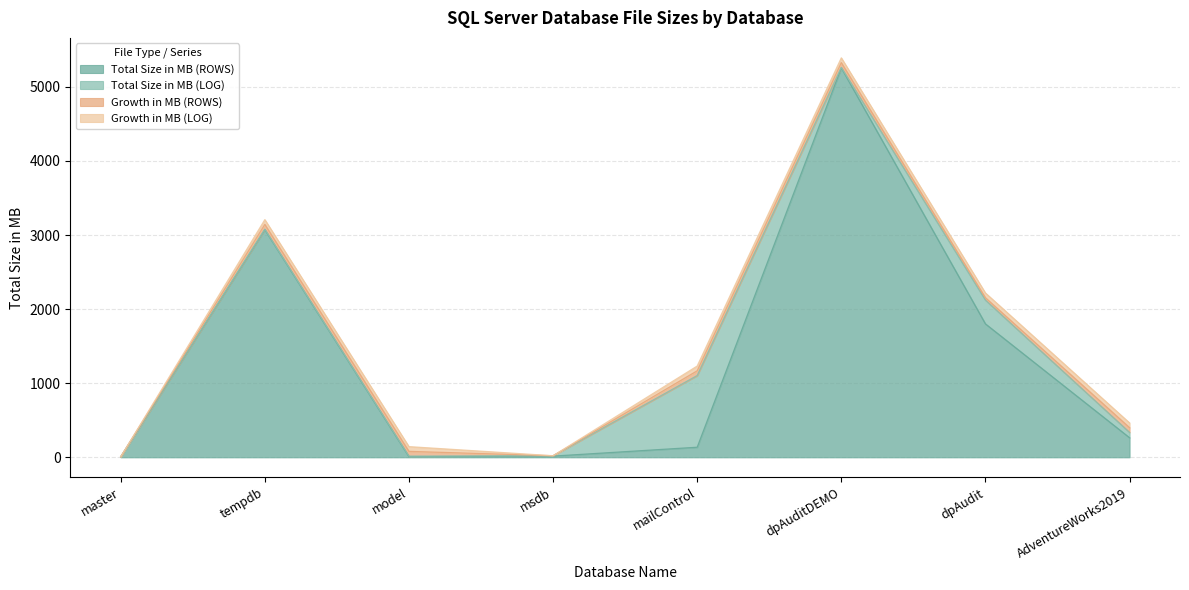

What is the label of the 4th point from the left?

msdb